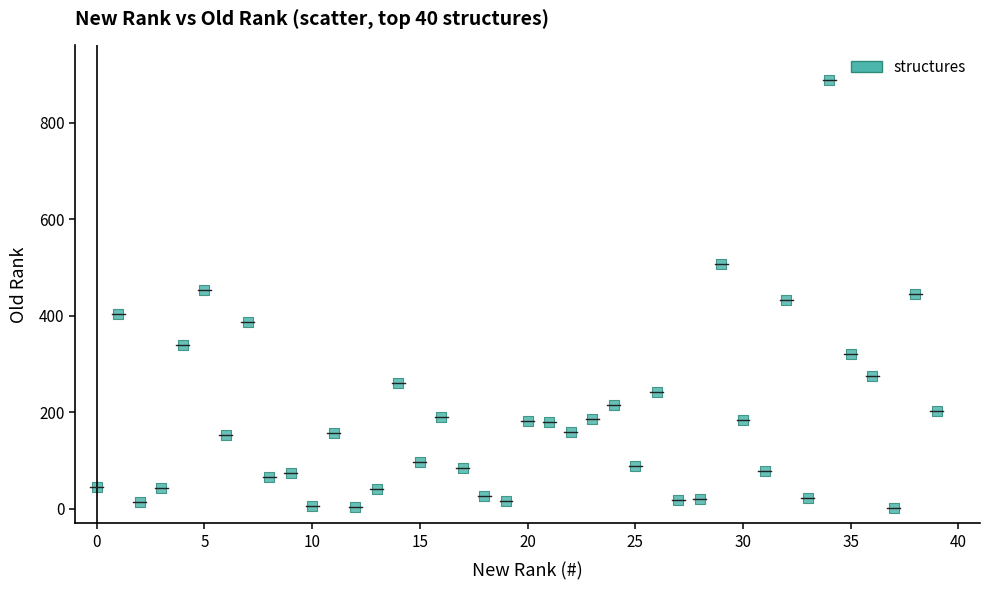

What is the range of Y values (max minus min)?

888